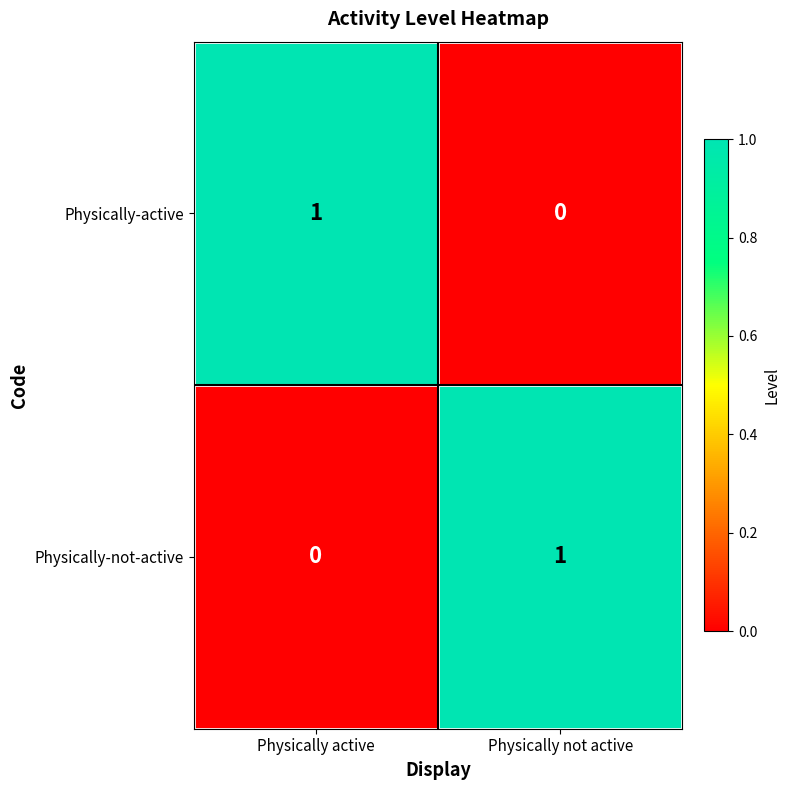

Reading left to right, extract all data points from this chart.

Physically-active: 1	0
Physically-not-active: 0	1